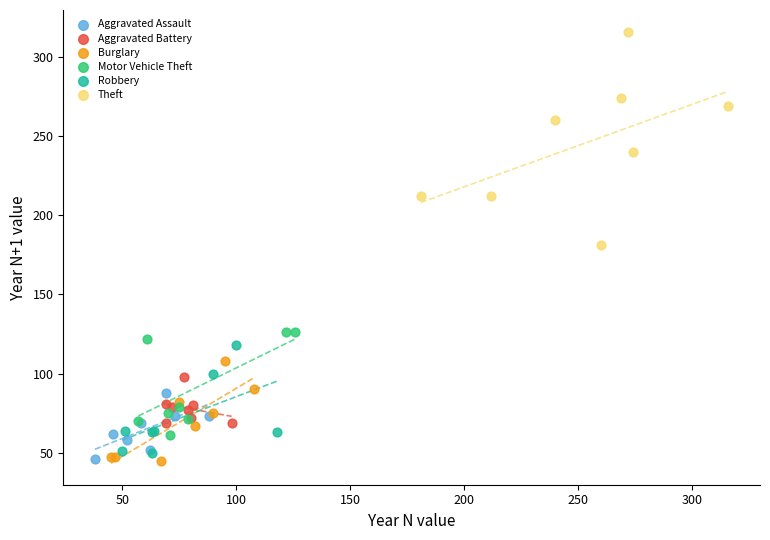

Which series reaches the maximum Y coordinate?

Theft